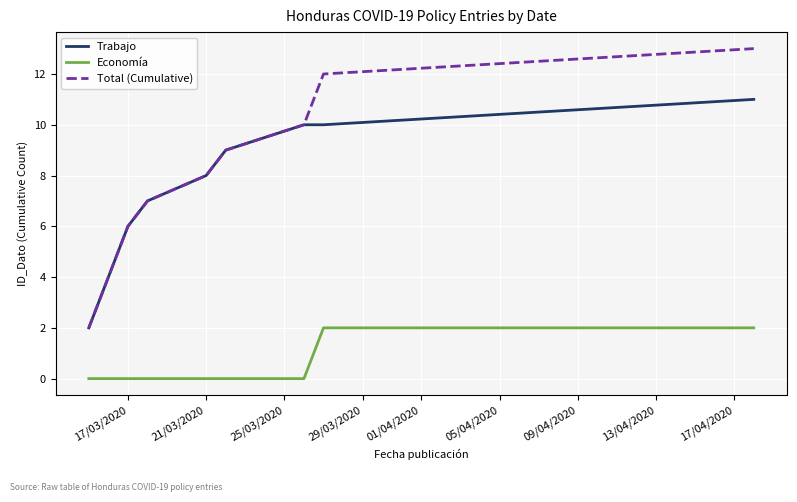

True or false: Trabajo and Economía cross at least once.

False